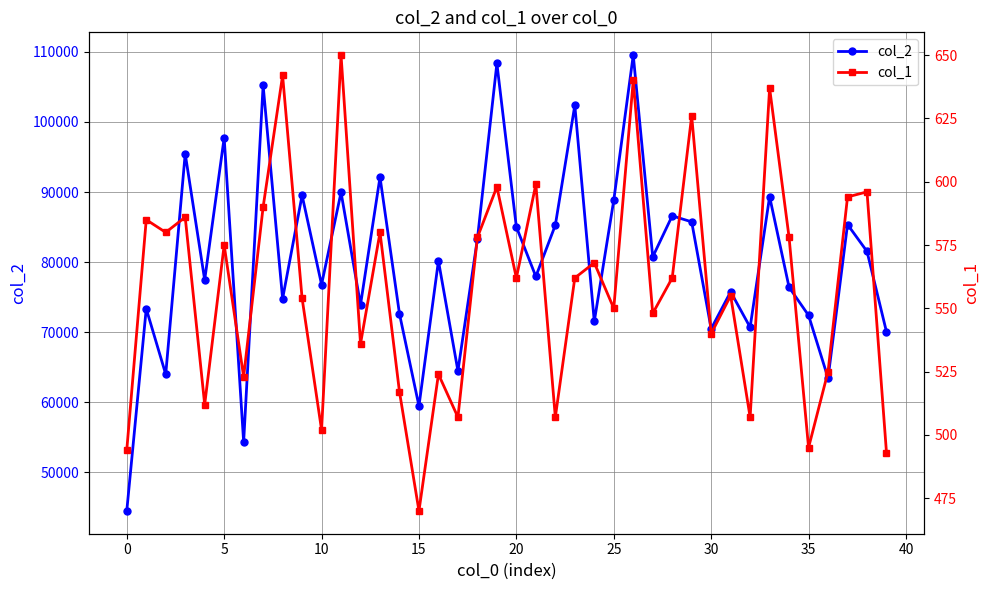

What is the total value across all series at 13?

92716